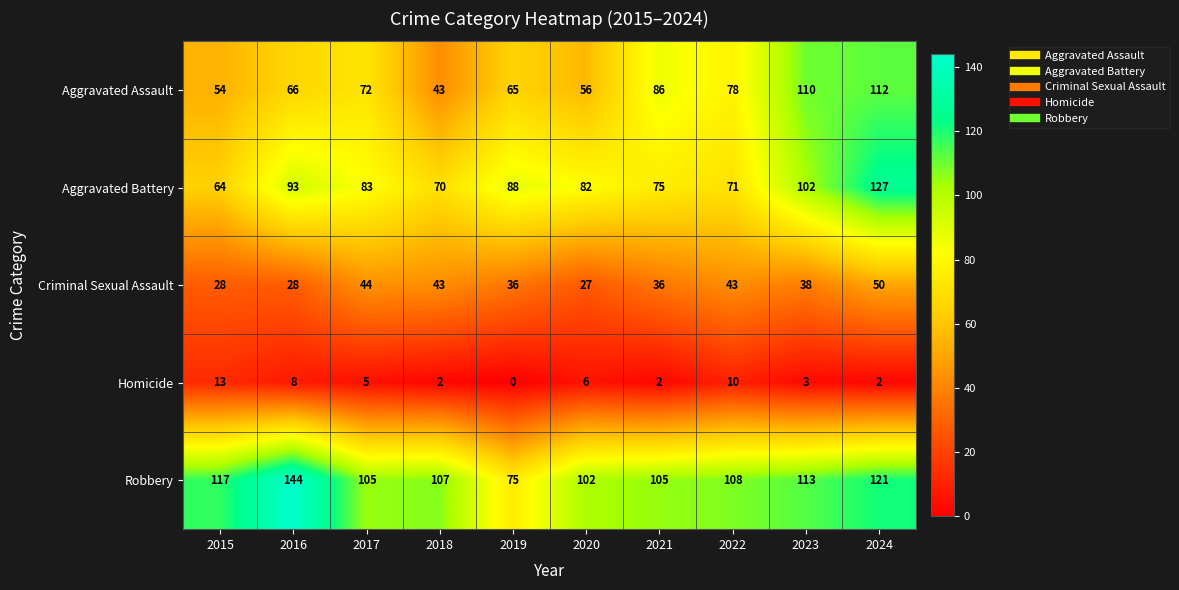

At 2017, list the series in order from largest to smallest.

Robbery, Aggravated Battery, Aggravated Assault, Criminal Sexual Assault, Homicide